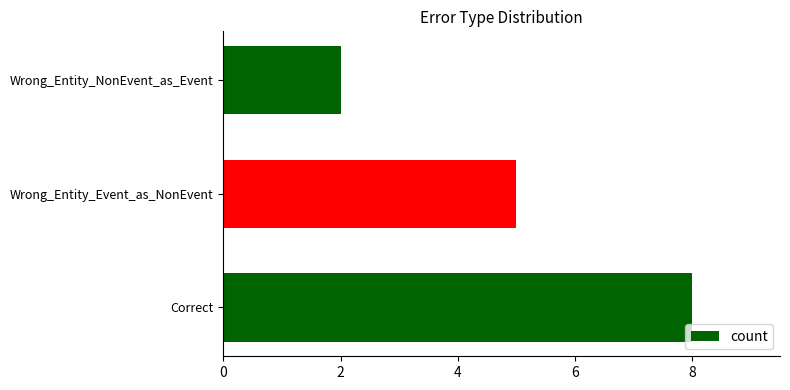

List the labels in order of value, smallest first.

Wrong_Entity_NonEvent_as_Event, Wrong_Entity_Event_as_NonEvent, Correct